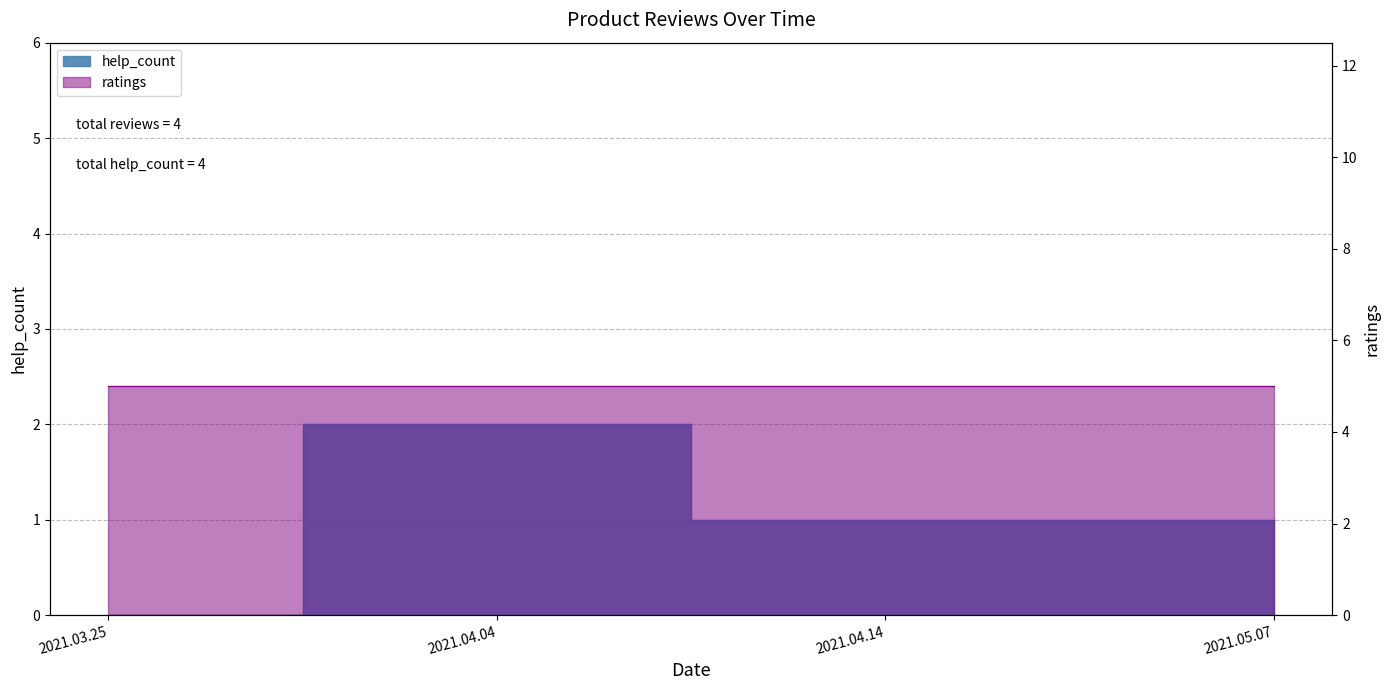

What is the sum of the values at 2021.03.25 and 2021.04.04?

2